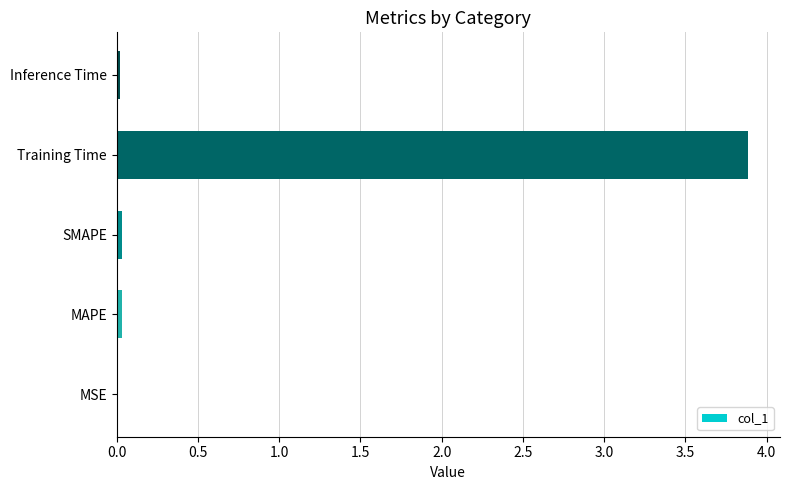

The chart shows a value of 0.0 at MSE. True or false?

True